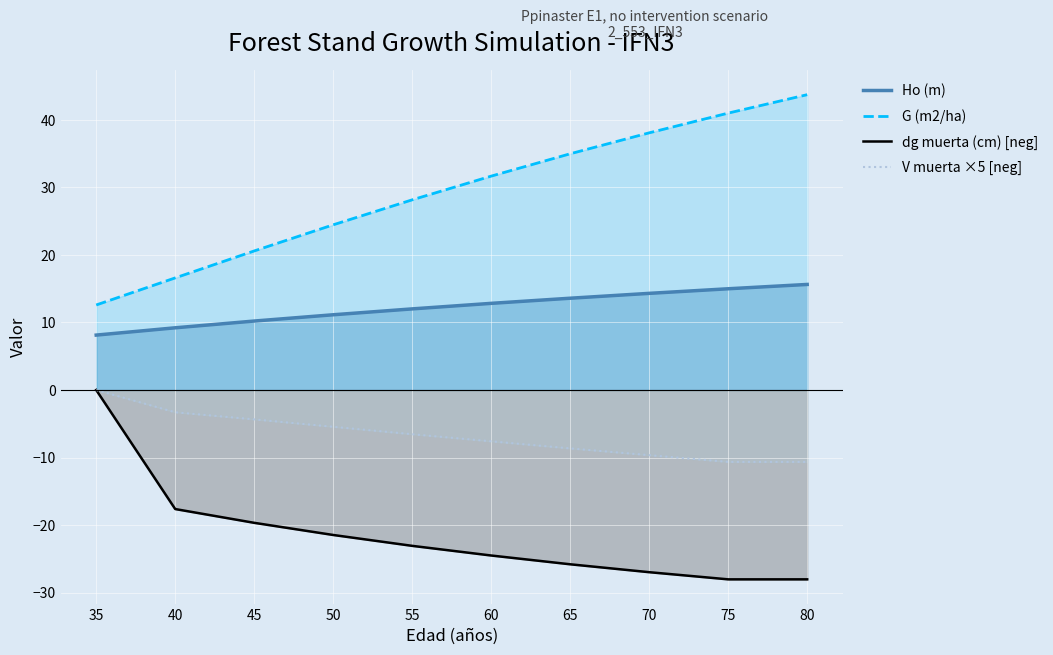

What is the approximate value of dg muerta (cm) [neg] at 55?

-23.1